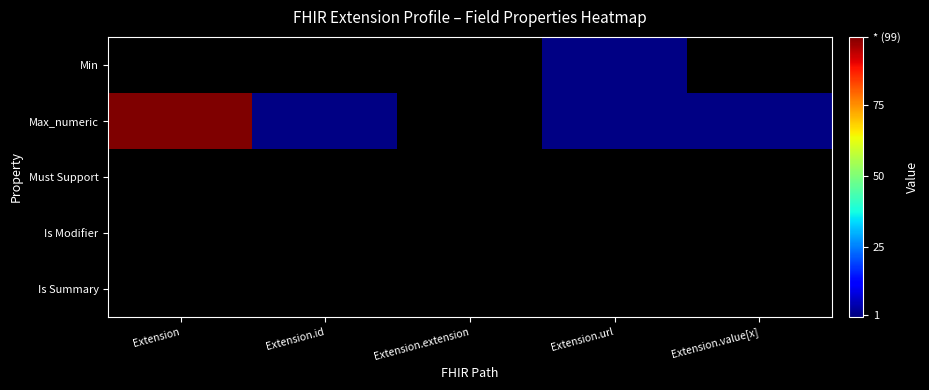

Which category has the lowest value across all series?

Extension